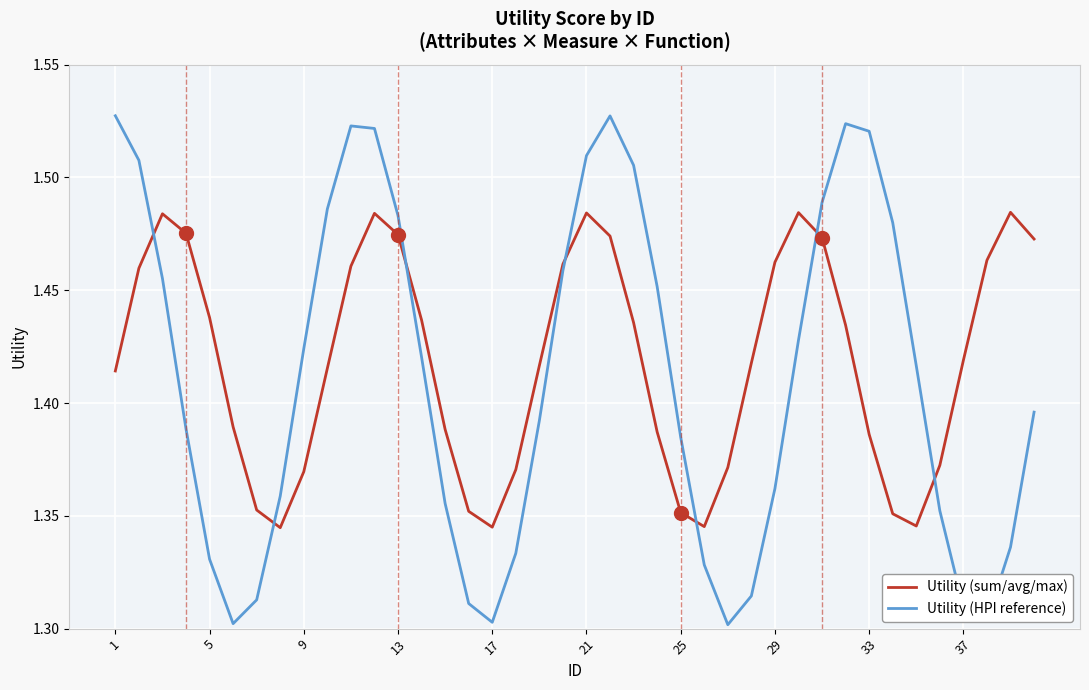

After their last crossing, which series has the higher values: Utility (sum/avg/max) or Utility (HPI reference)?

Utility (sum/avg/max)